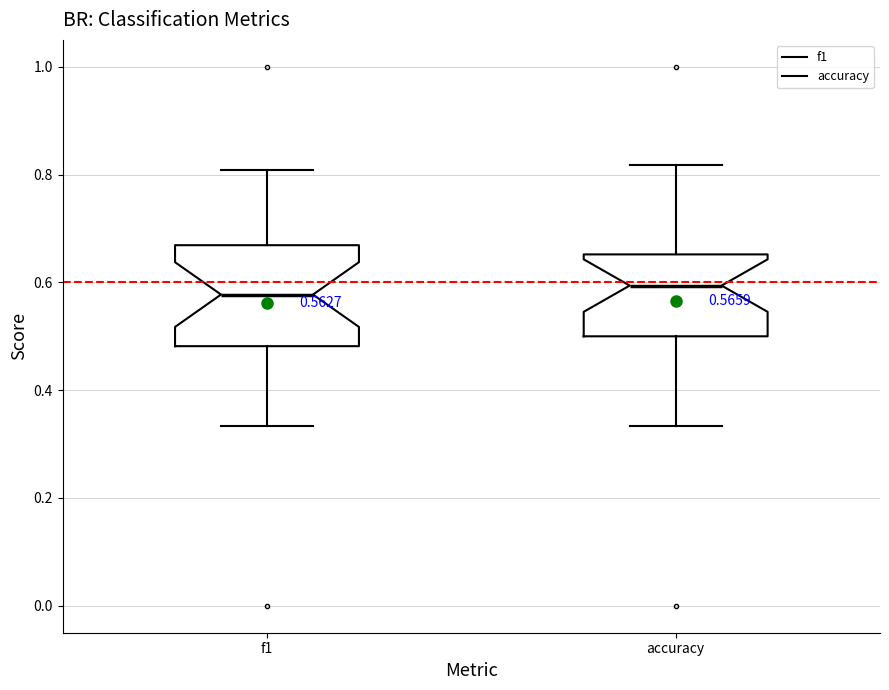

Which box is the tallest, from its lower edge to its upper edge?

f1